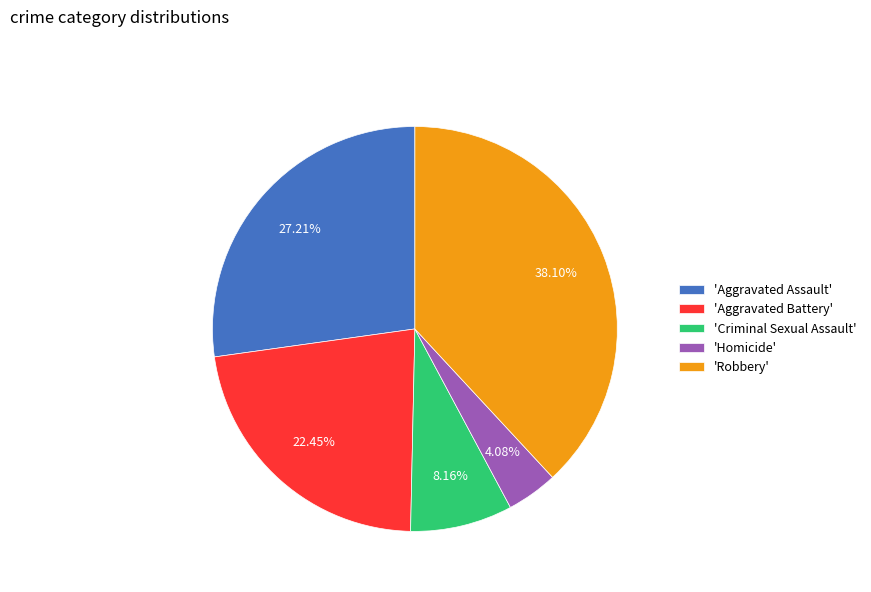

Which category has the biggest portion of the pie?

'Robbery'